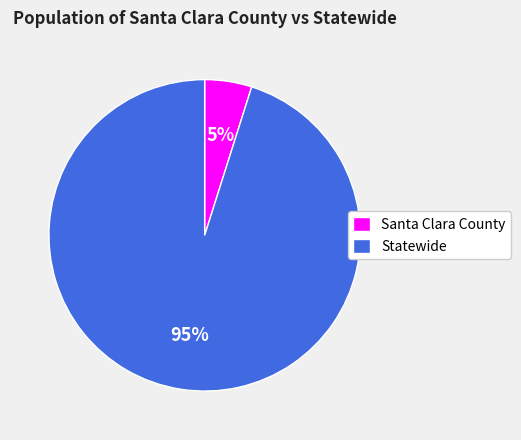

Which category accounts for the majority?

Statewide